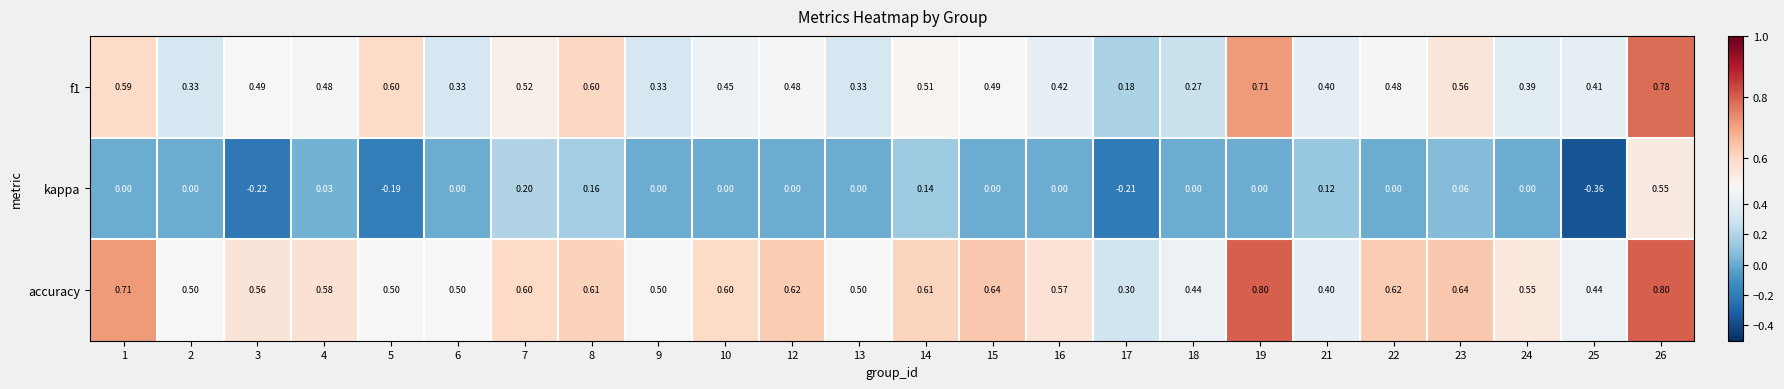

What is the total value across all series at 17?

0.3